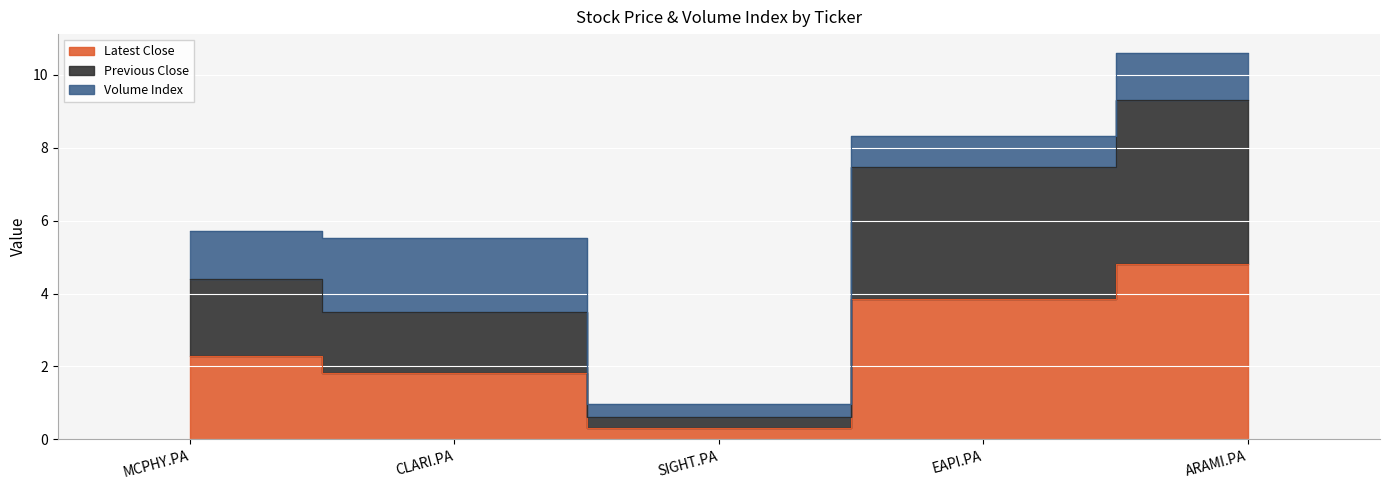

Where is Latest Close nearest to the value 2?

CLARI.PA